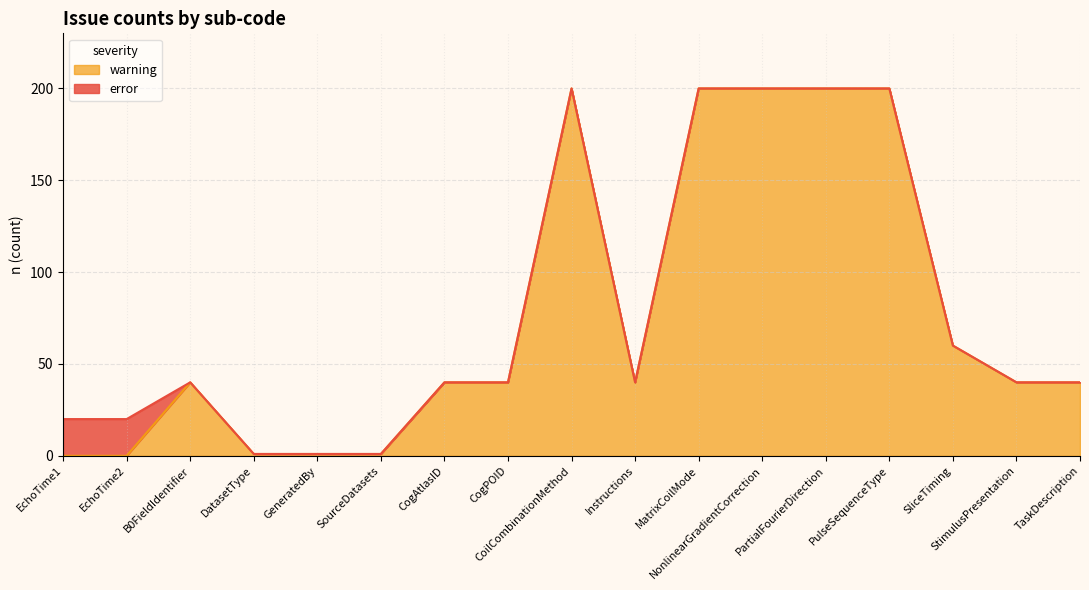

At which label is the value closest to 100?

SliceTiming